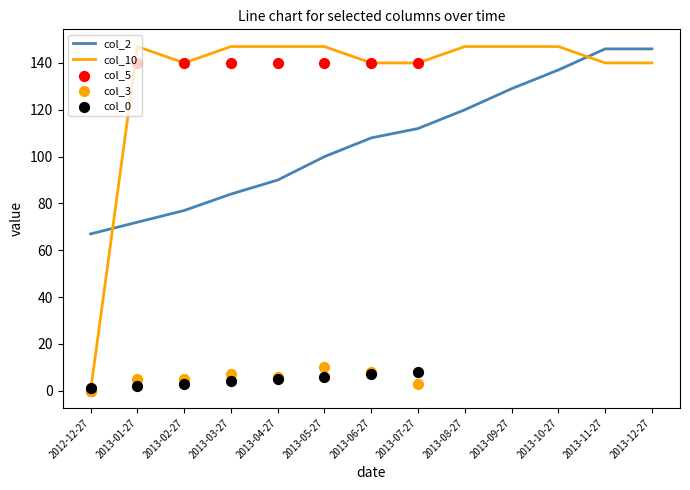

What are all the series names shown in the legend?

col_0, col_2, col_3, col_5, col_10